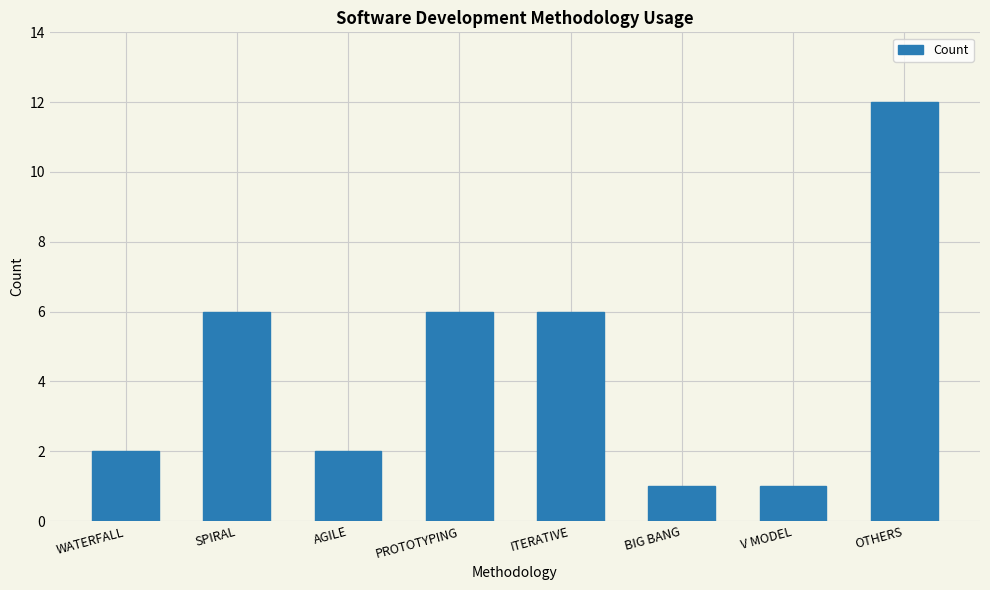

What is the label of the 3rd bar from the right?

BIG BANG